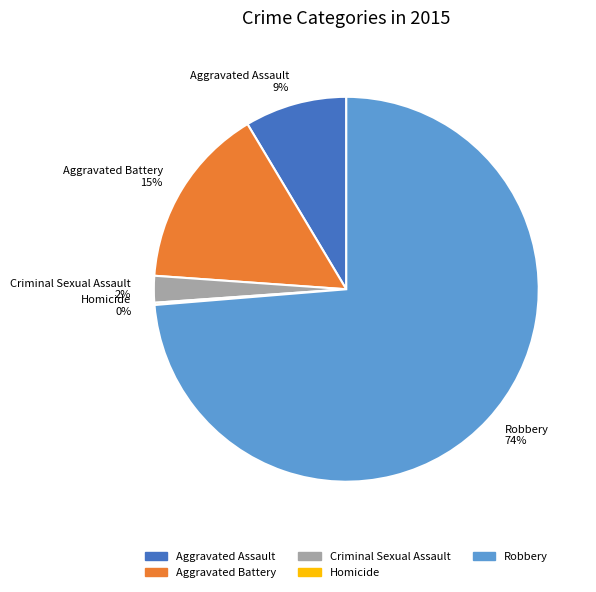

Is there any slice that represents more than half of the pie?

Yes